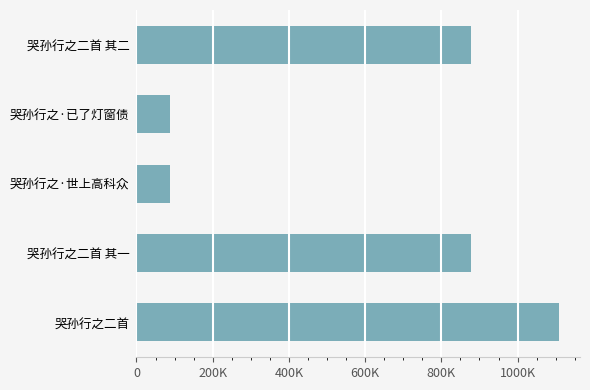

Does the chart contain any negative values?

No